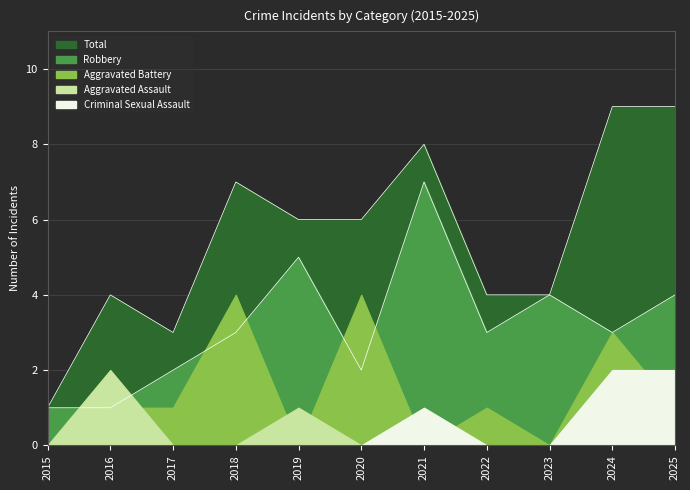

What is the value of the Aggravated Battery point at the 4th from the left?

4